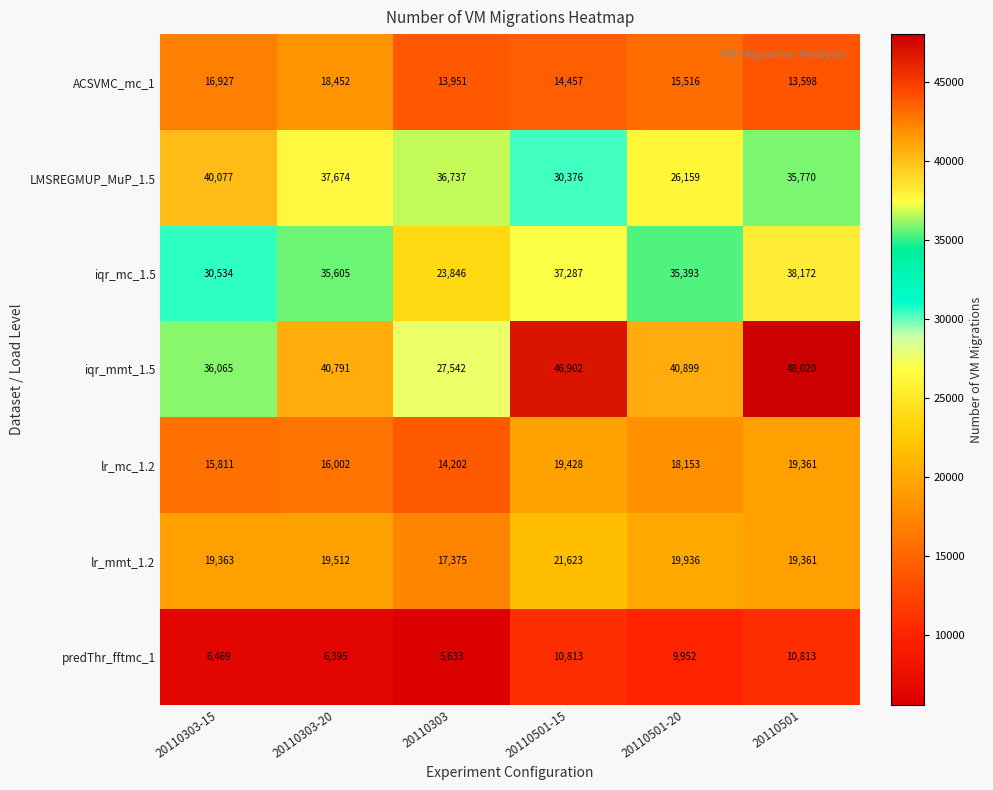

Is it true that iqr_mmt_1.5 equals 55085 at 20110303-15?

False